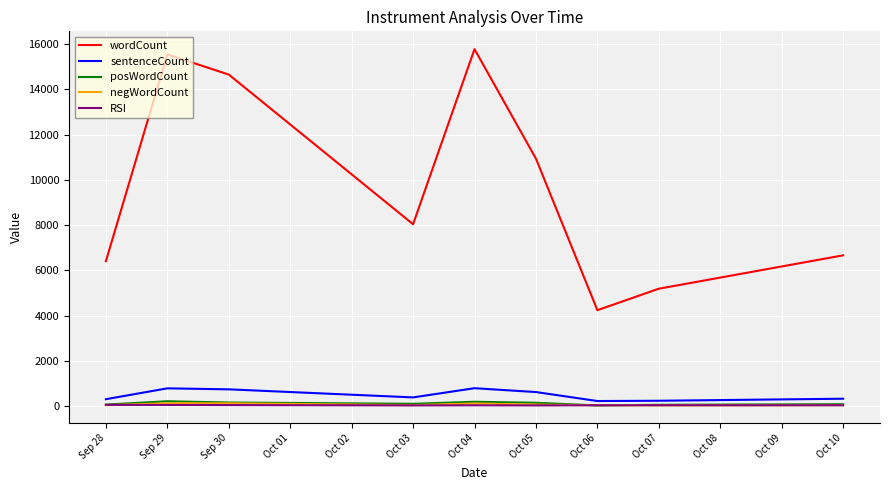

Which series has the largest total across all categories?

wordCount